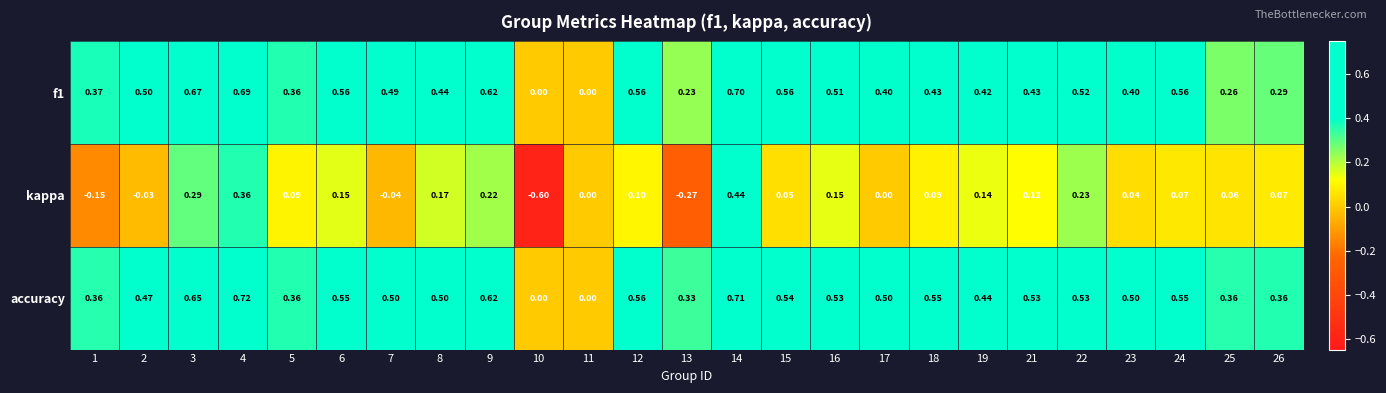

Is the value of f1 at 9 greater than the value of kappa at 25?

Yes